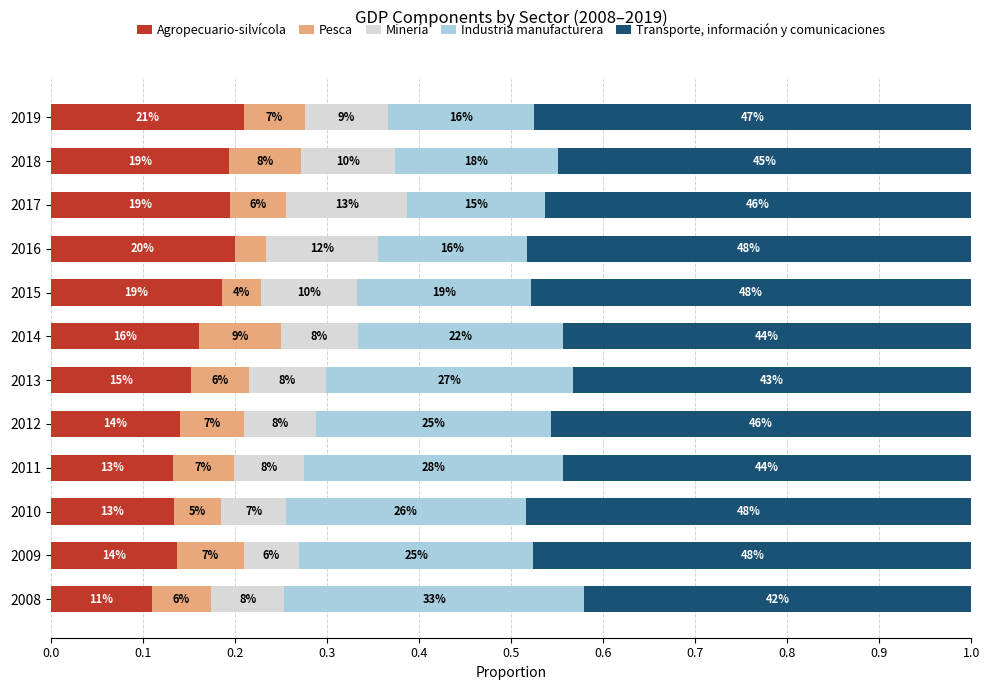

What position from the left is 1.0?

11